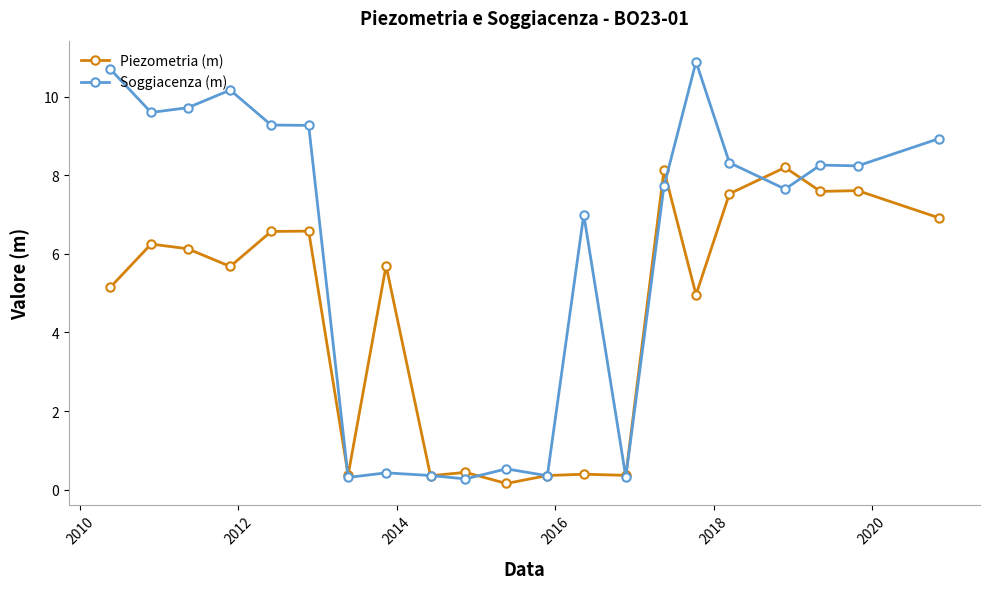

True or false: Soggiacenza (m) has more than 0 points higher than both neighbors.

True